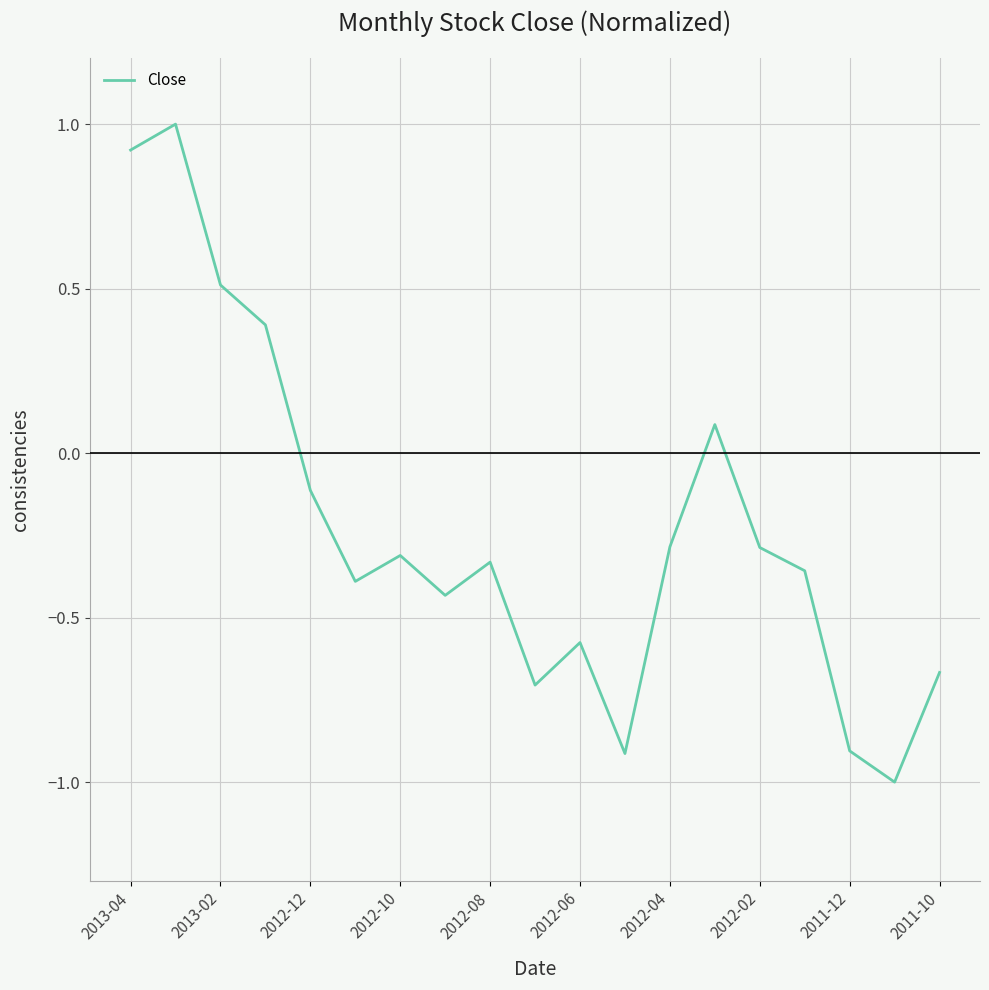

What is the difference between the maximum and minimum values?

2.0